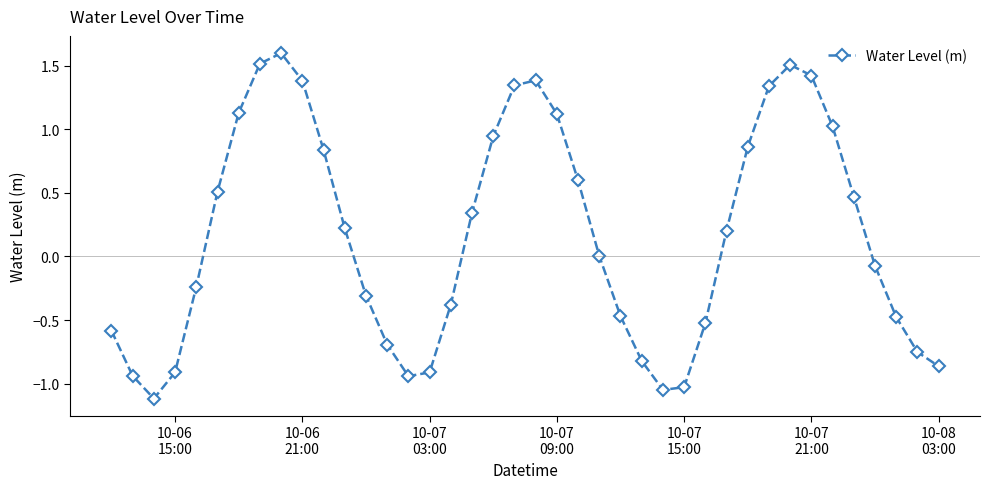

What is the difference between the maximum and minimum values?

2.7